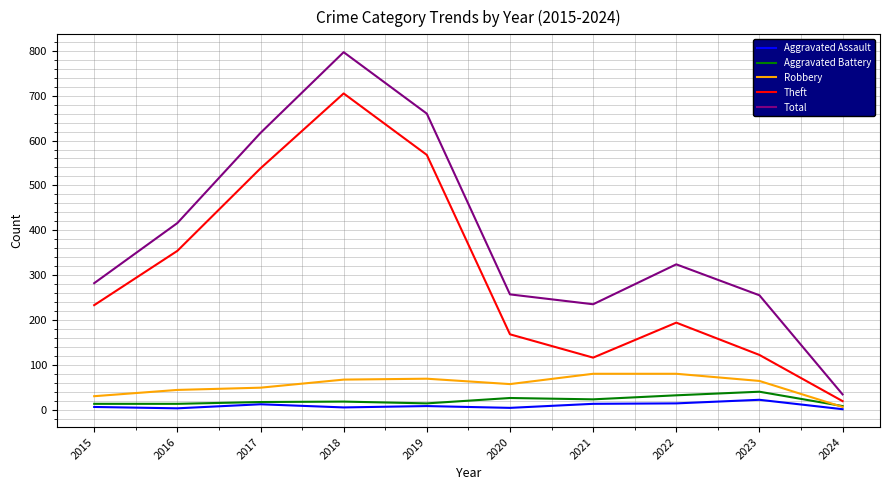

Is it true that Total equals 1151 at 2019?

False